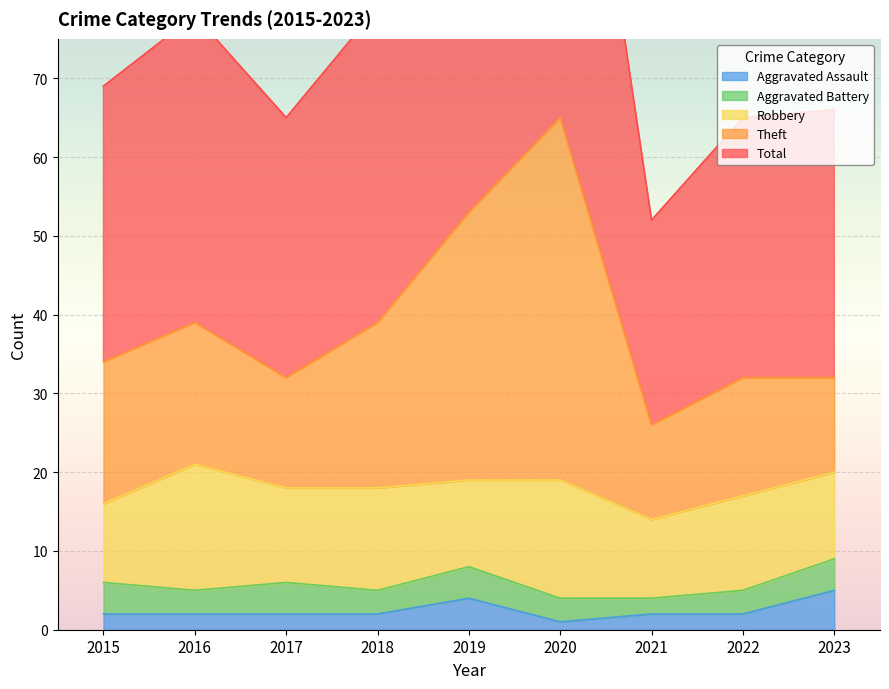

Does the chart display data point markers on the line(s)?

No